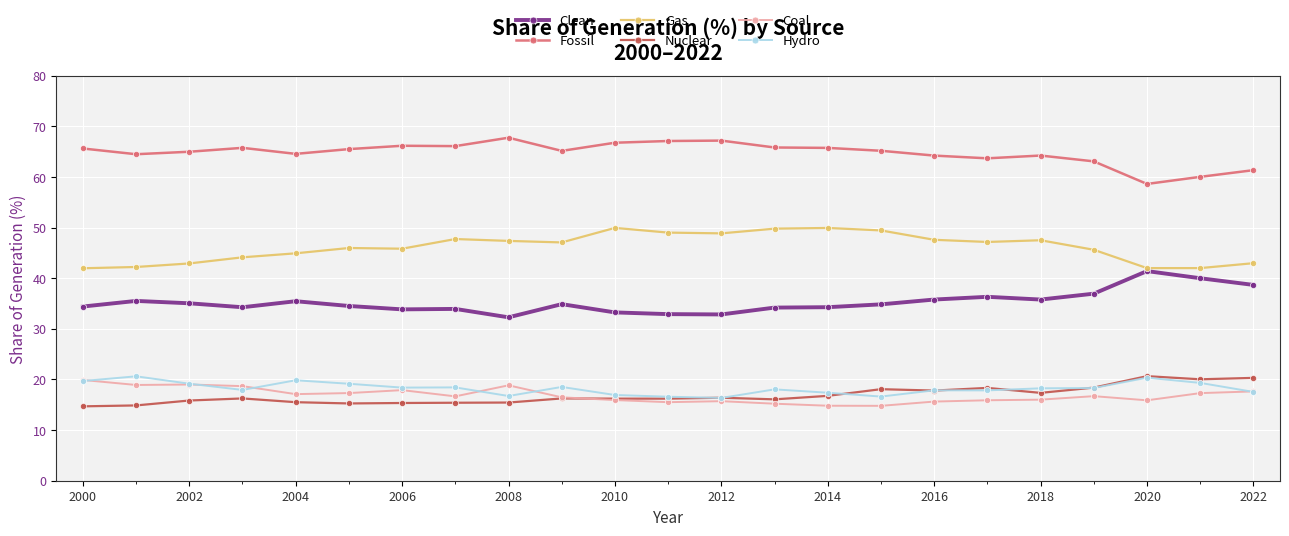

True or false: Clean and Fossil intersect in this chart.

False